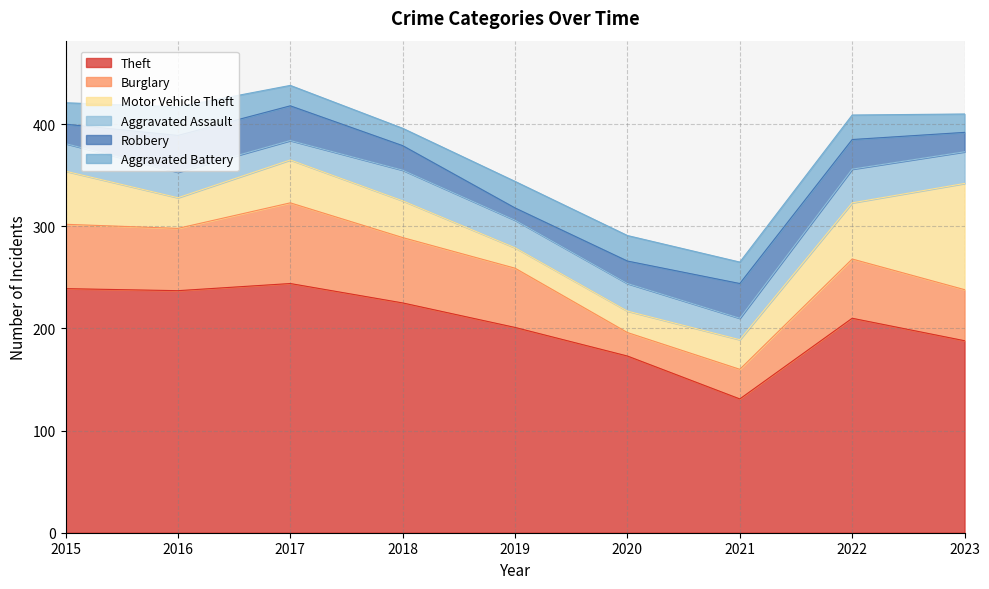

What are all the series names shown in the legend?

Theft, Burglary, Motor Vehicle Theft, Aggravated Assault, Robbery, Aggravated Battery